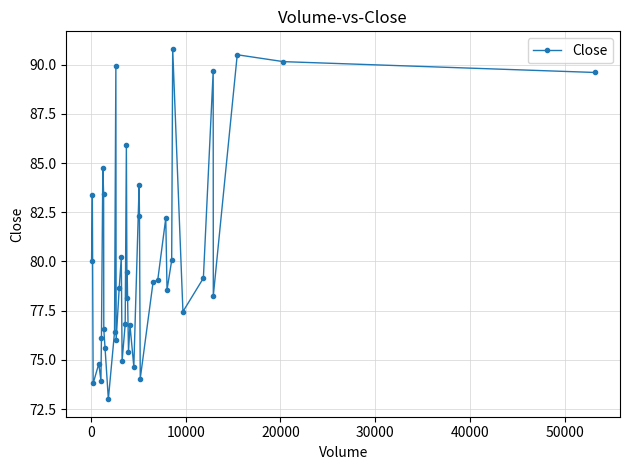

True or false: there are more than 0 points higher than both neighbors.

True